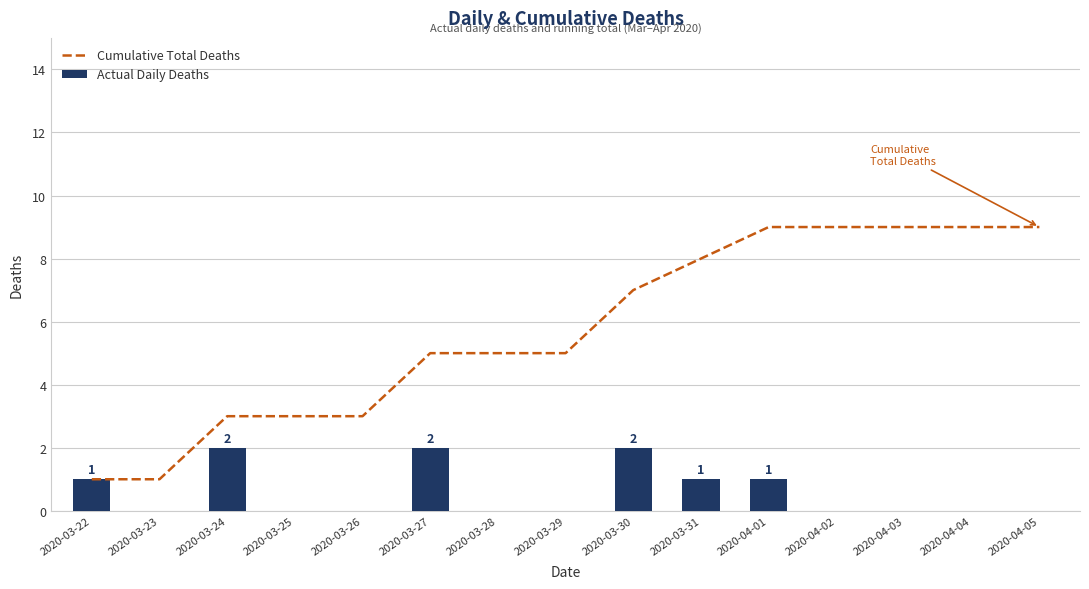

What is the sum of all Cumulative Total Deaths values?

86